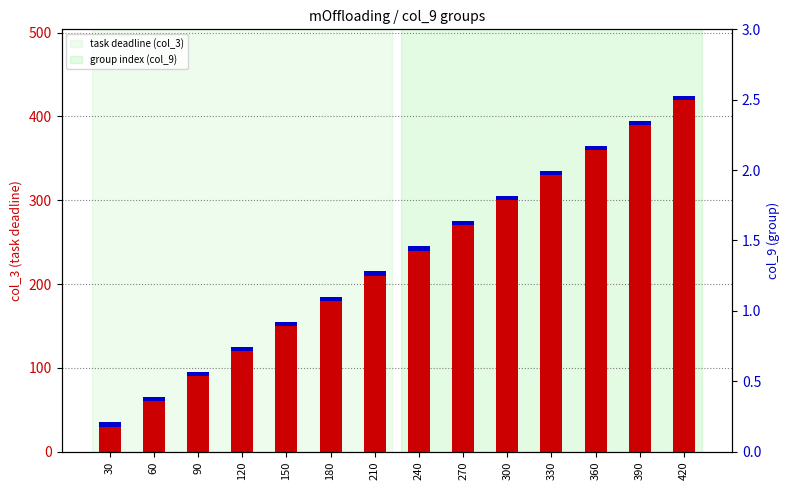

What are all the series names shown in the legend?

task deadline (col_3), group index (col_9)